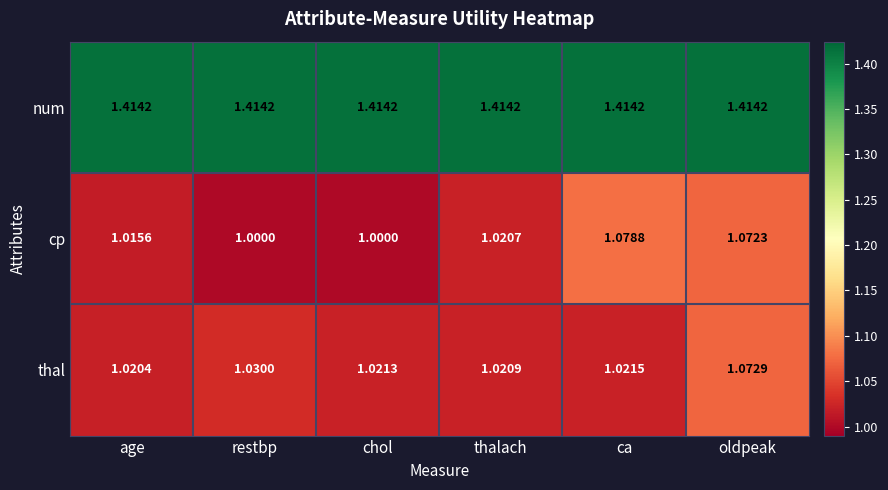

At which label is thal closest to 1?

age